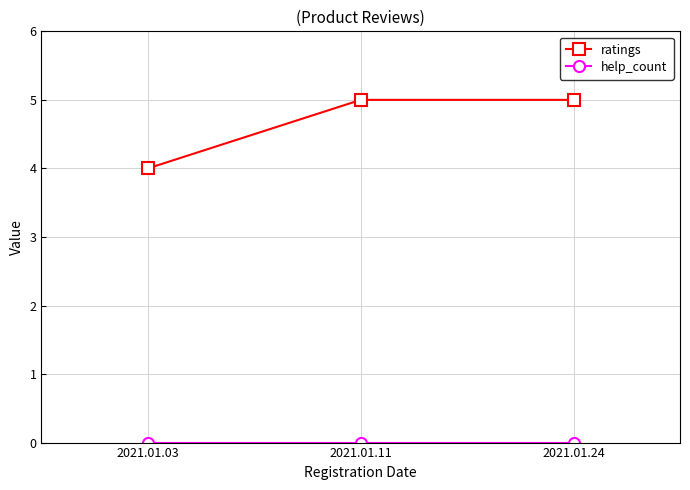

At how many categories does at least one series exceed 2?

3